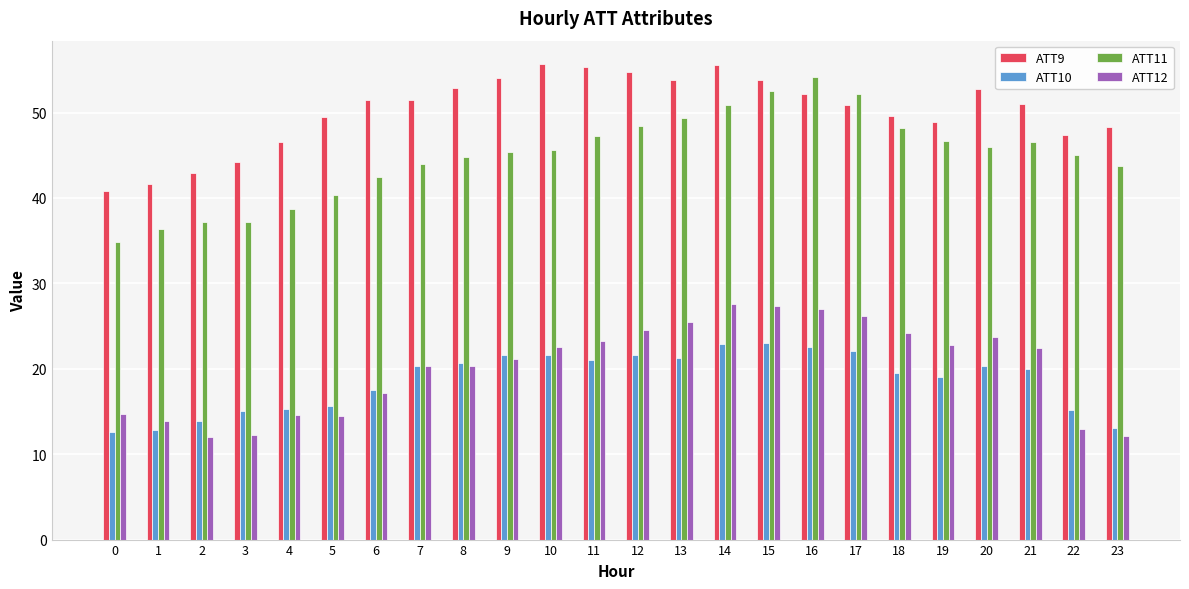

Is the value of ATT11 at 22 greater than the value of ATT12 at 6?

Yes